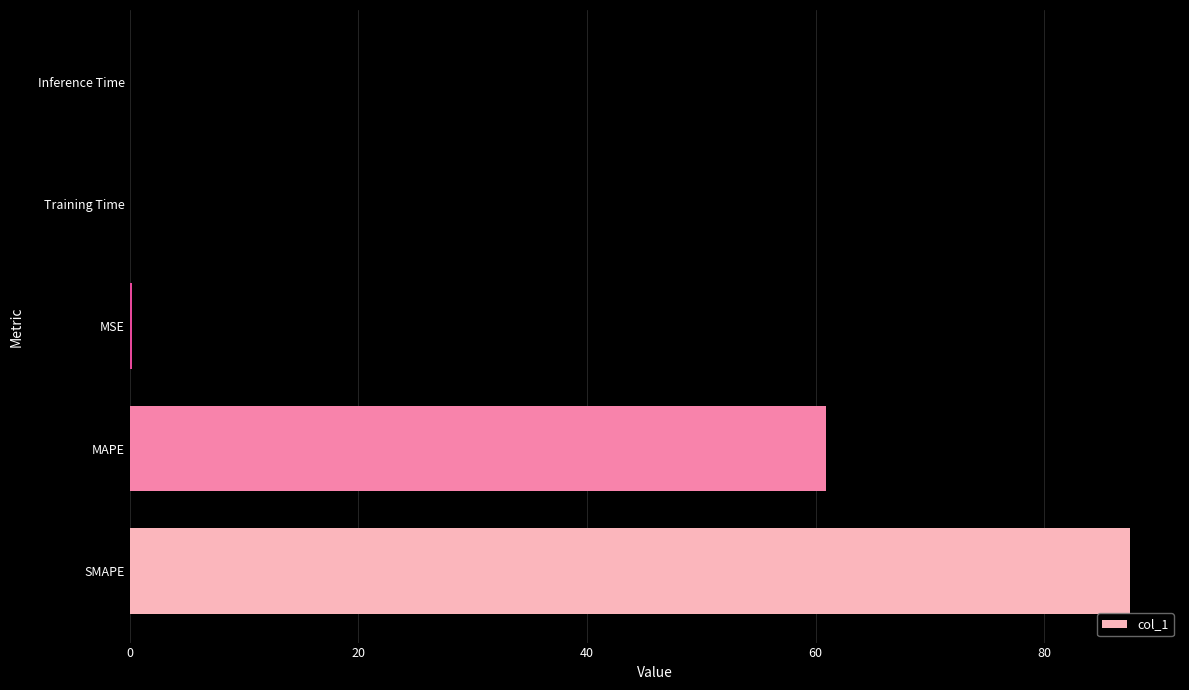

How many series are shown in this chart?

1